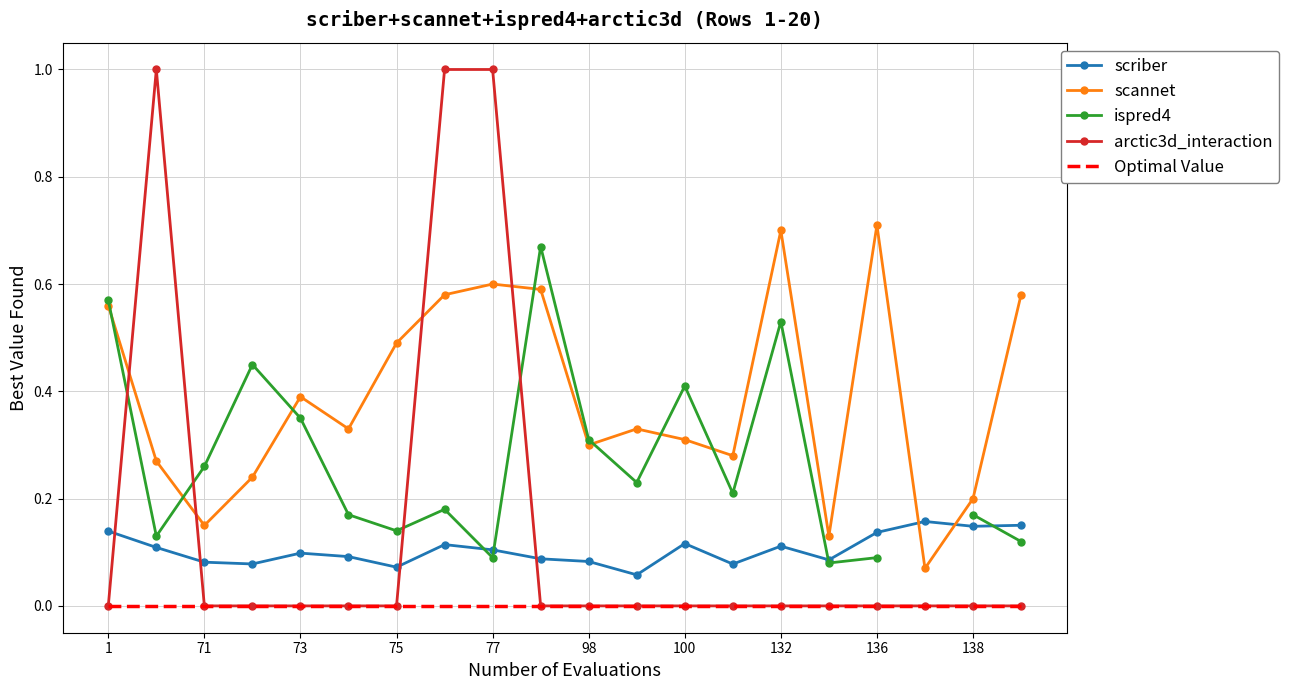

The value of arctic3d_interaction at 136 is 0.0. True or false?

True